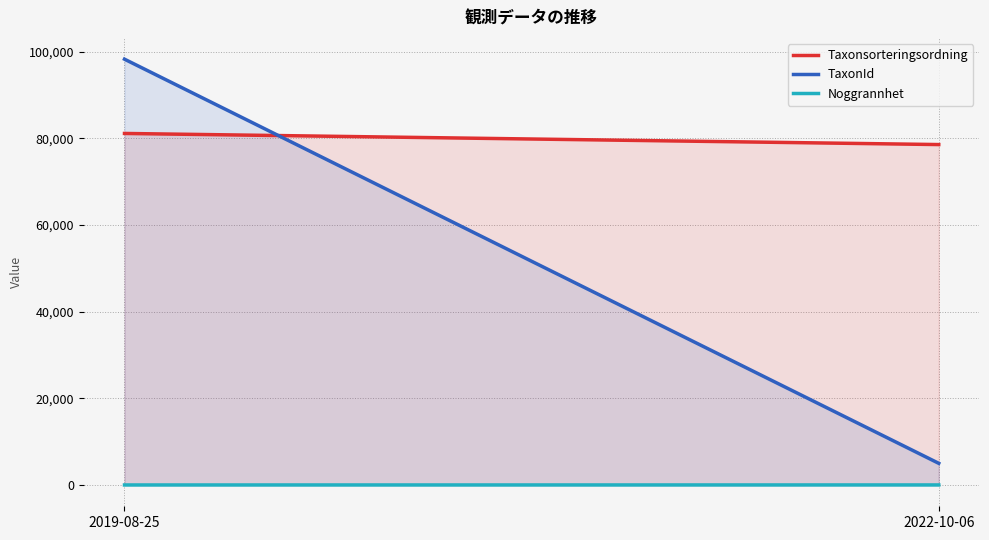

Count the Noggrannhet values in the range 5 to 10.

2